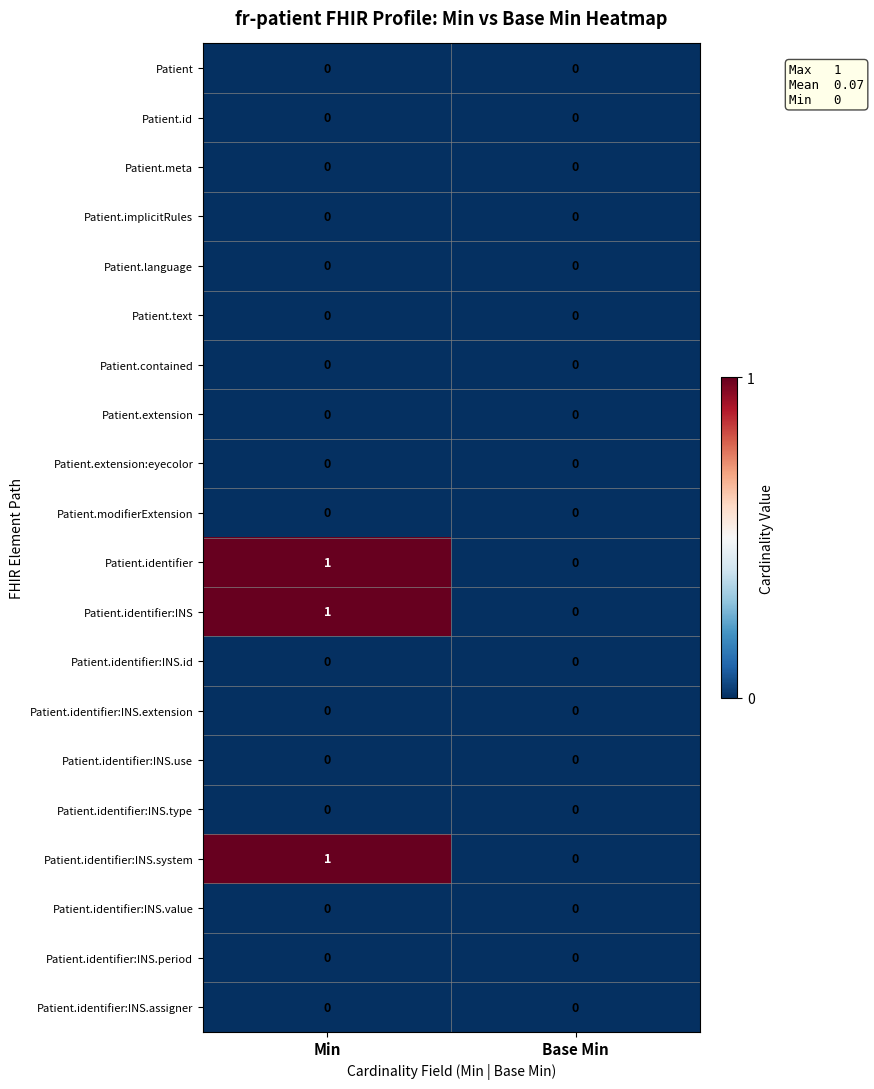

At which label does Patient.identifier reach its minimum?

Base Min